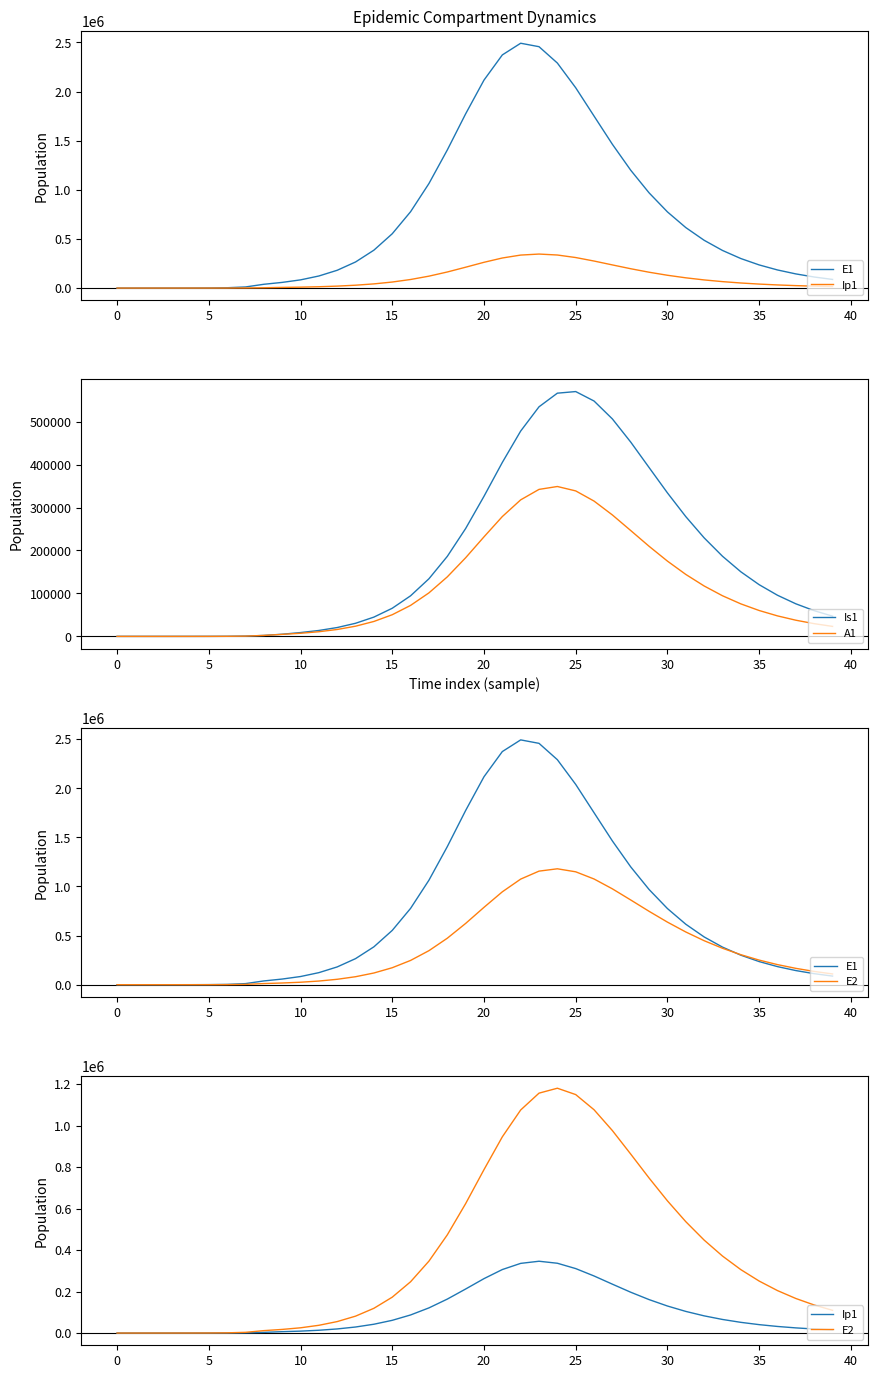

What is the spread (max minus min) of values at 12?

164970.5